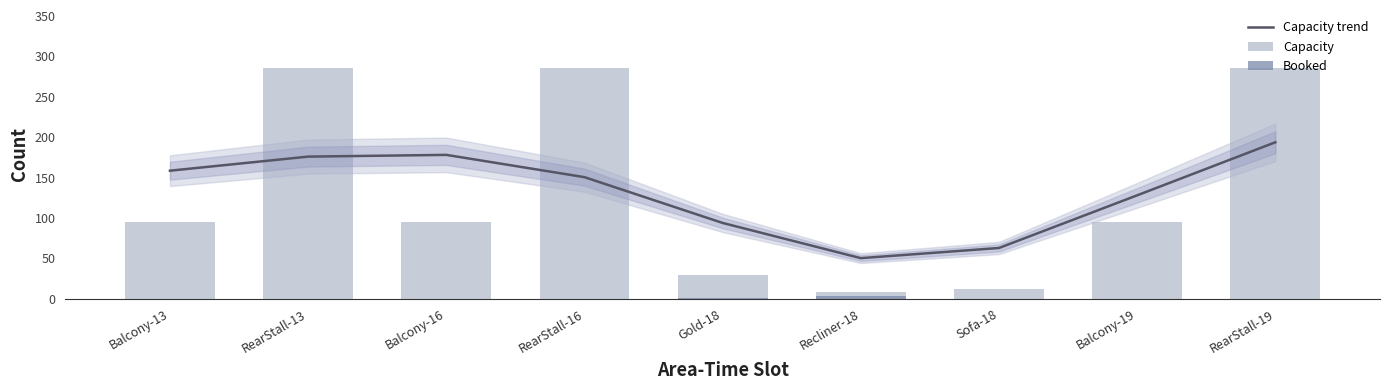

At how many categories does at least one series exceed 67?

7